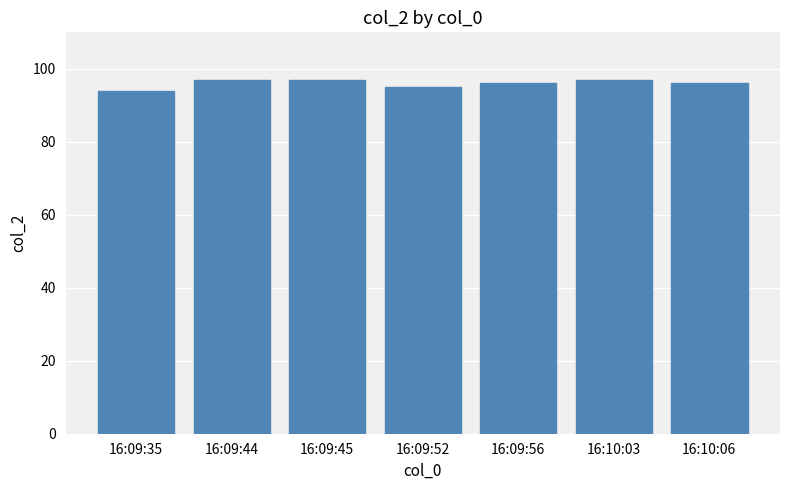

How many bars are there in total?

7